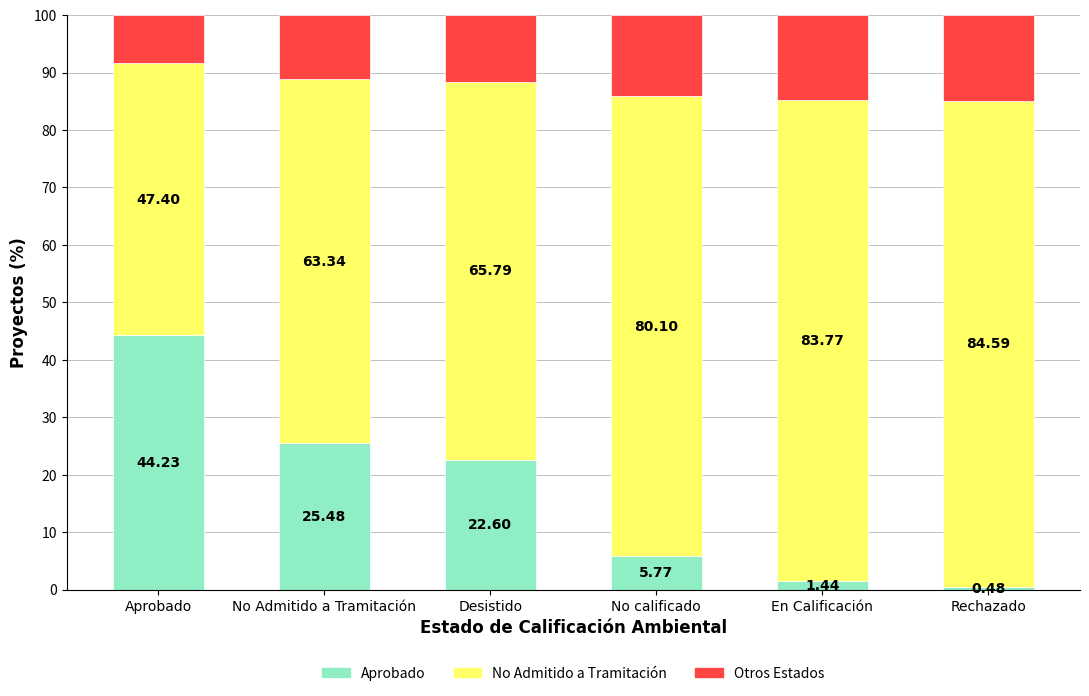

How many bars are there in total?

6